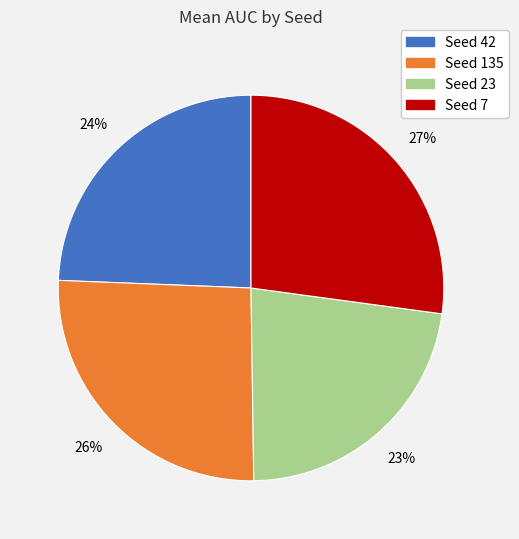

What is the ratio of the value at Seed 42 to the value at Seed 7?

0.9